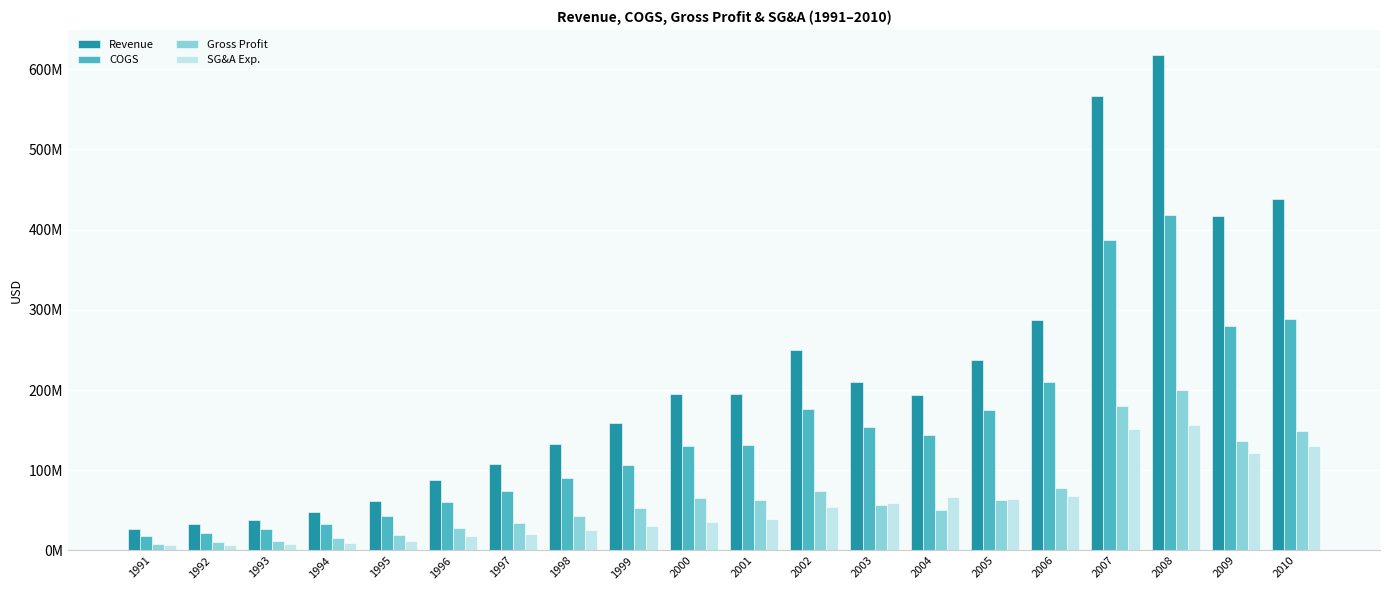

At which category does the chart reach its peak across all series?

2008